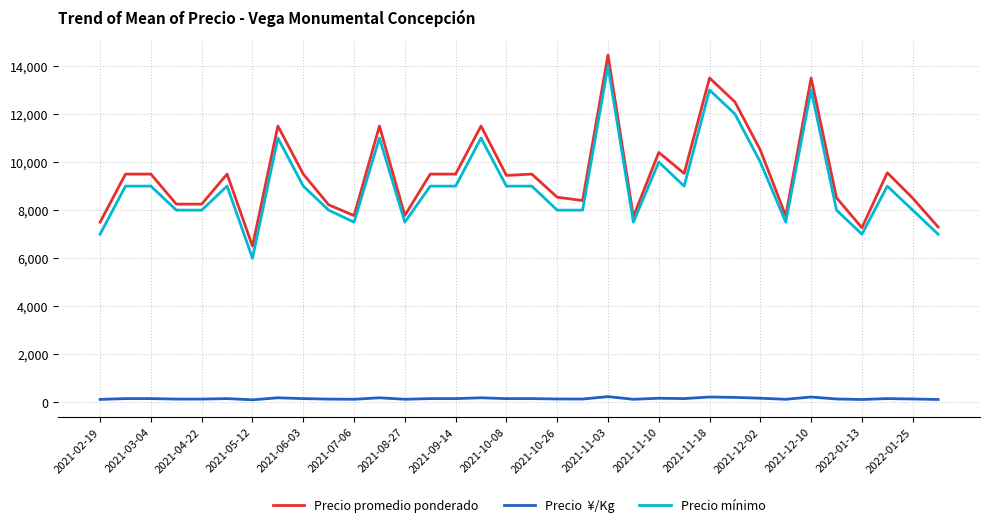

How many lines are shown in the chart?

3